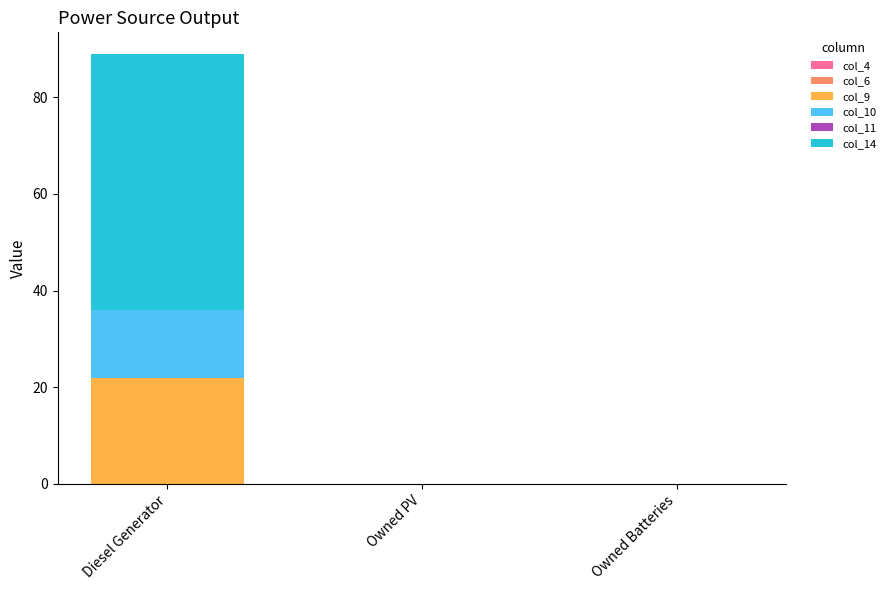

What value does the col_9 series have at Diesel Generator?

22